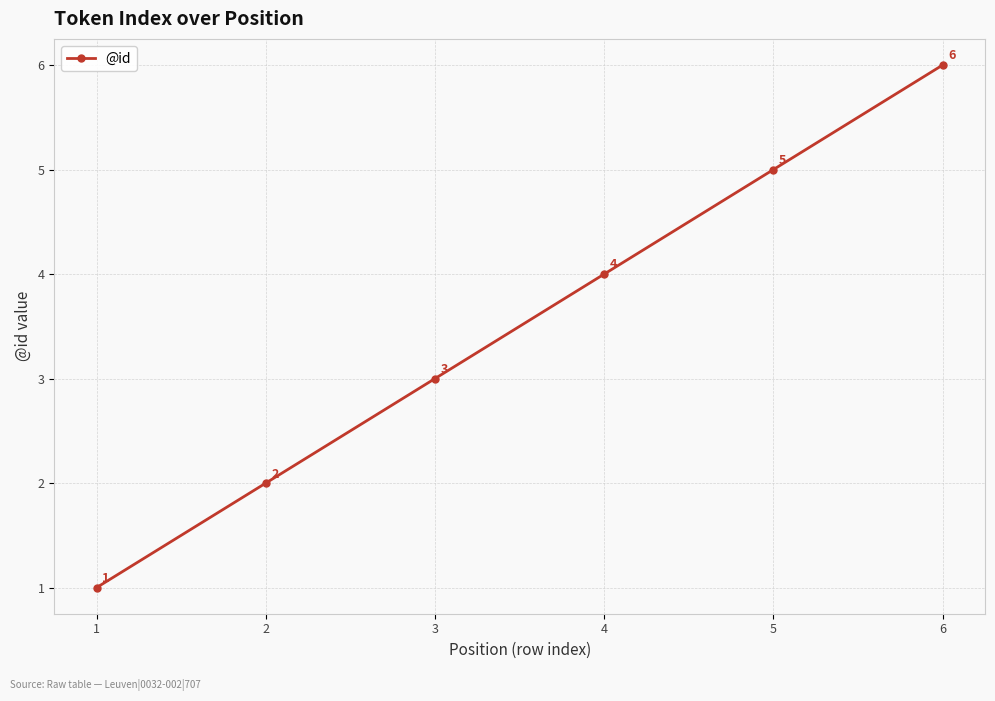

Reading right to left, extract all data points from this chart.

6=6	5=5	4=4	3=3	2=2	1=1